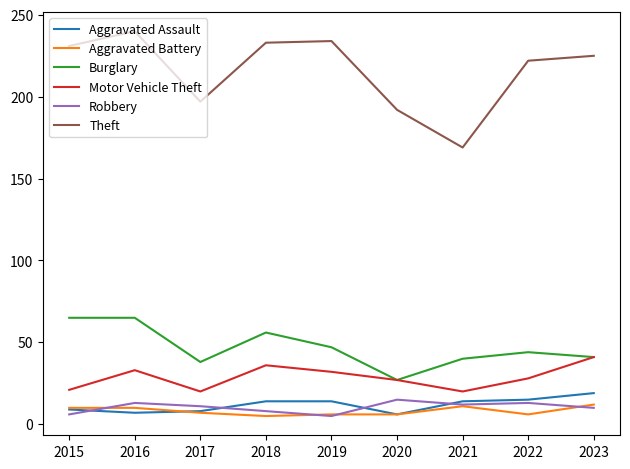

Which series has the largest range (max minus min)?

Theft